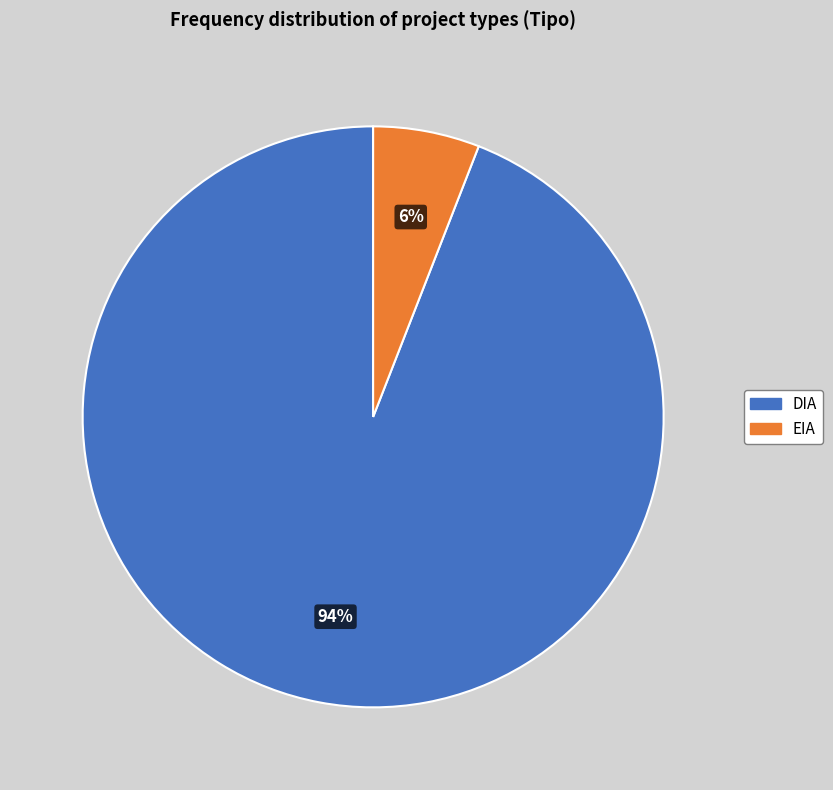

Is it true that DIA is 94% of the pie?

True